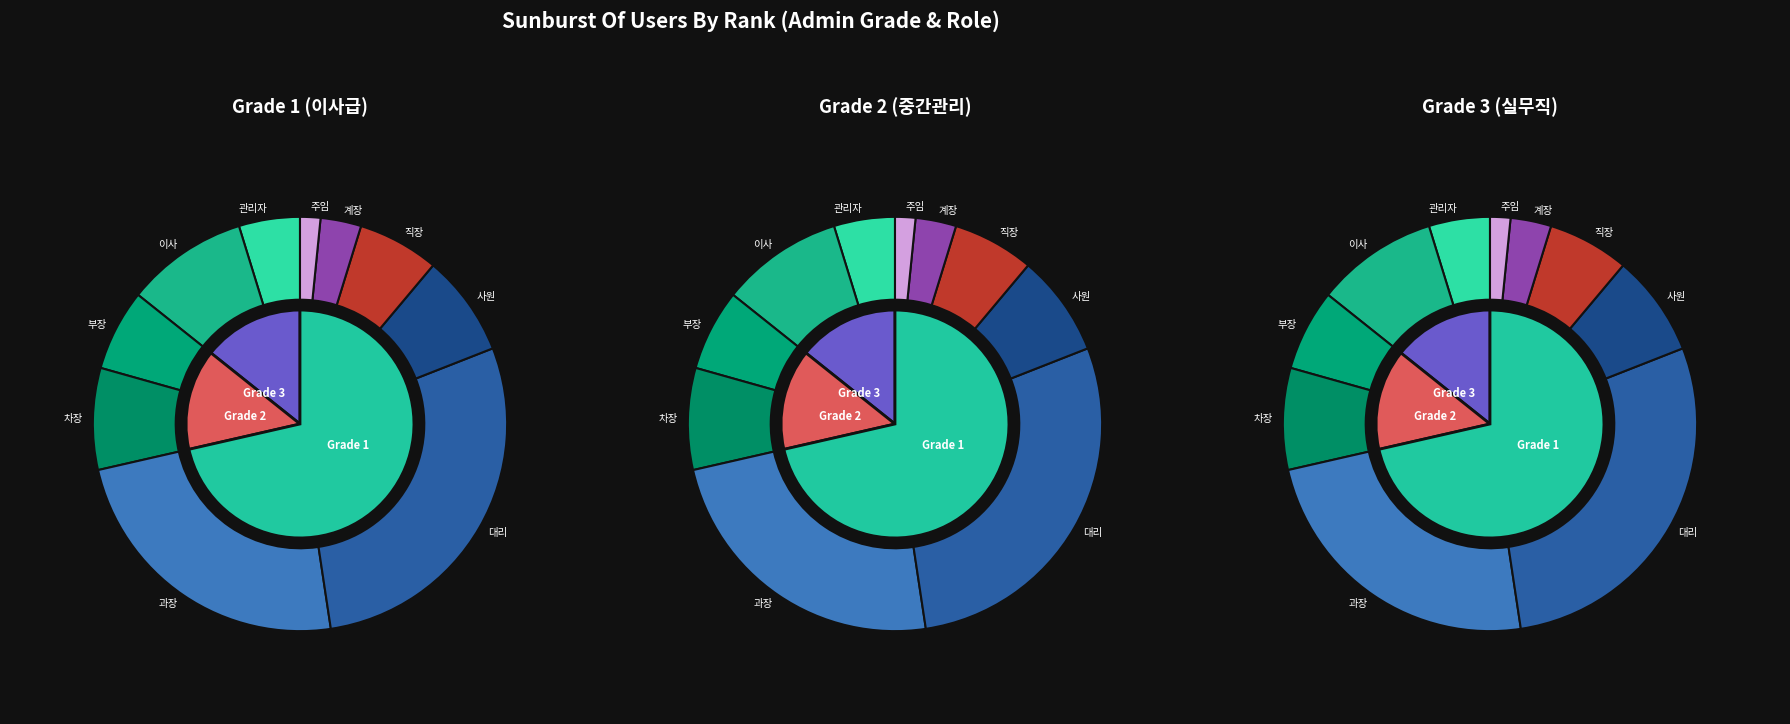

What is the smallest slice in the pie chart?

주임